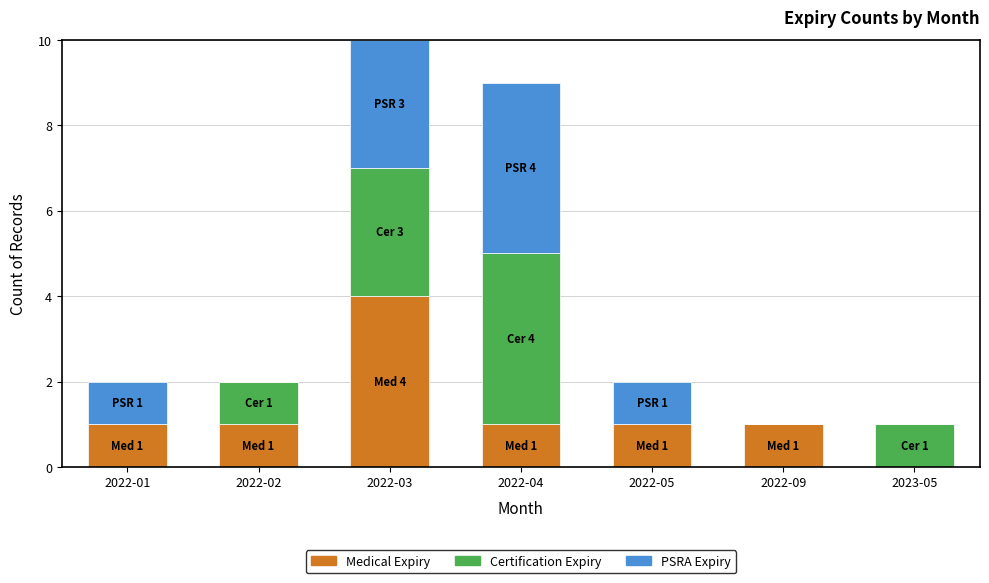

Reading left to right, list the values for the Medical Expiry series.

2022-01=1	2022-02=1	2022-03=4	2022-04=1	2022-05=1	2022-09=1	2023-05=0